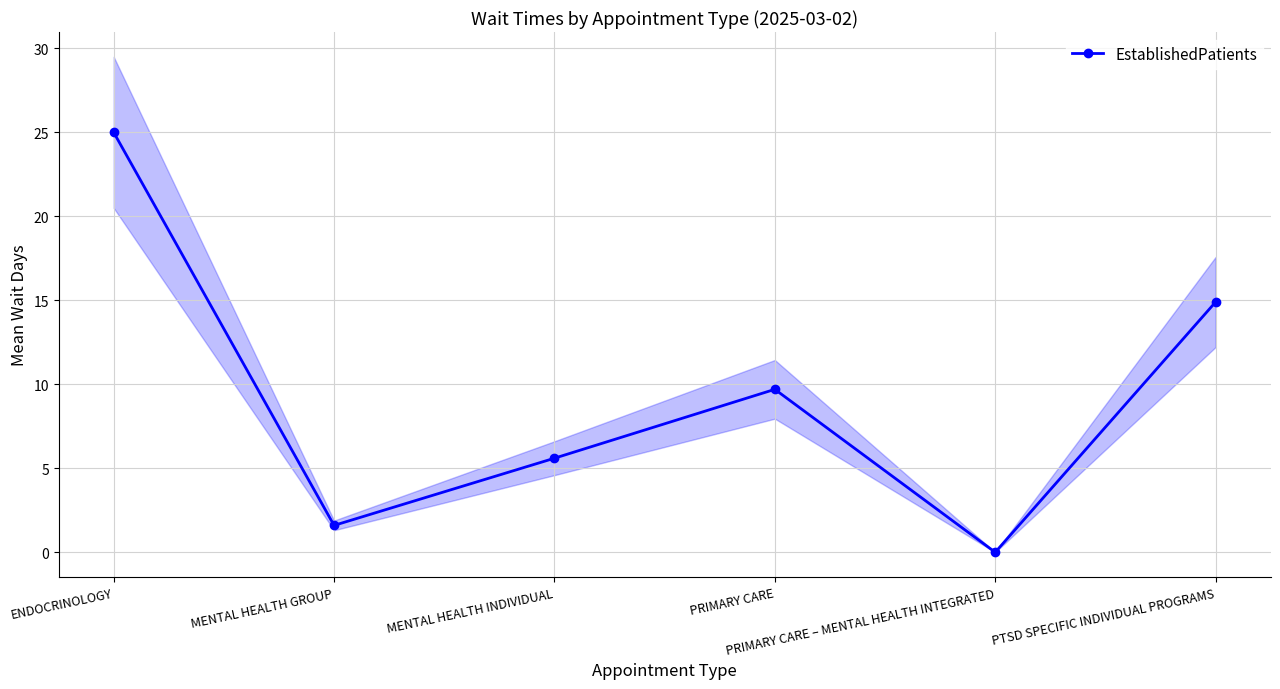

At which category does the data reach its first local peak?

PRIMARY CARE